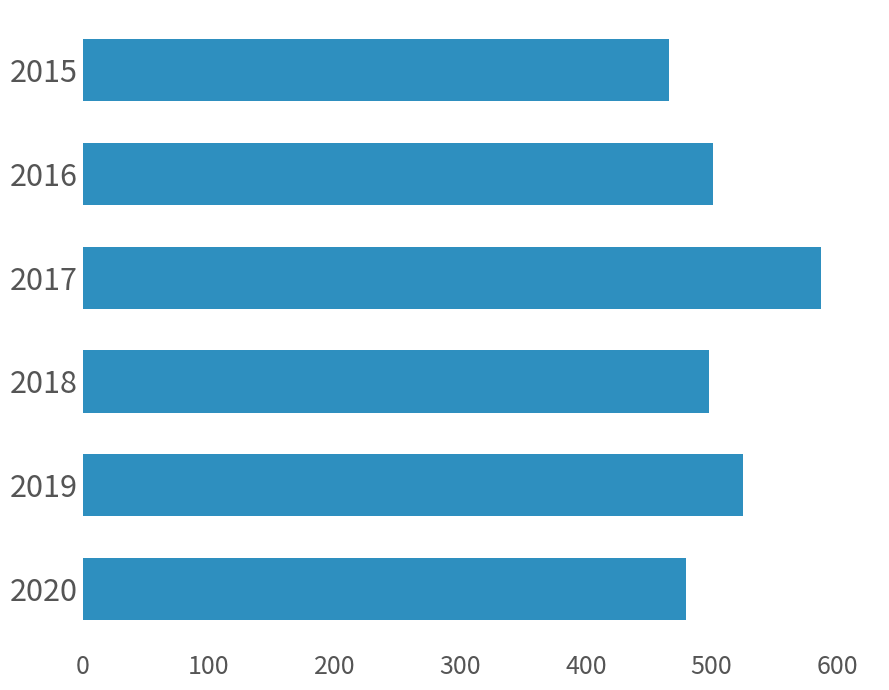

Reading top to bottom, transcribe all the data shown in this chart.

2015=466	2016=501	2017=587	2018=498	2019=525	2020=480